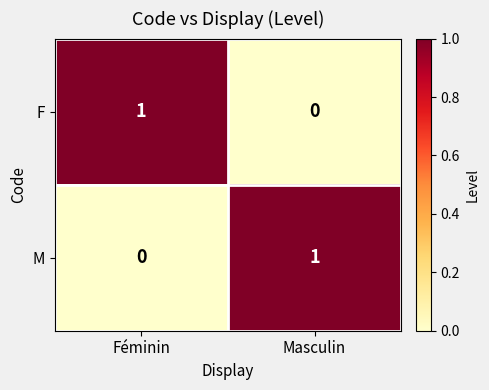

At Masculin, list the series in order from smallest to largest.

F, M